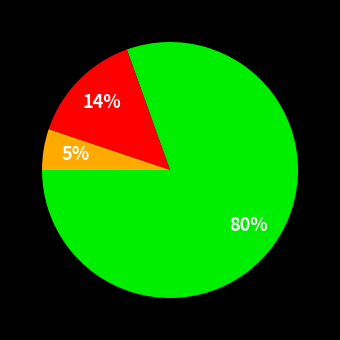

Does any single category account for the majority?

Yes